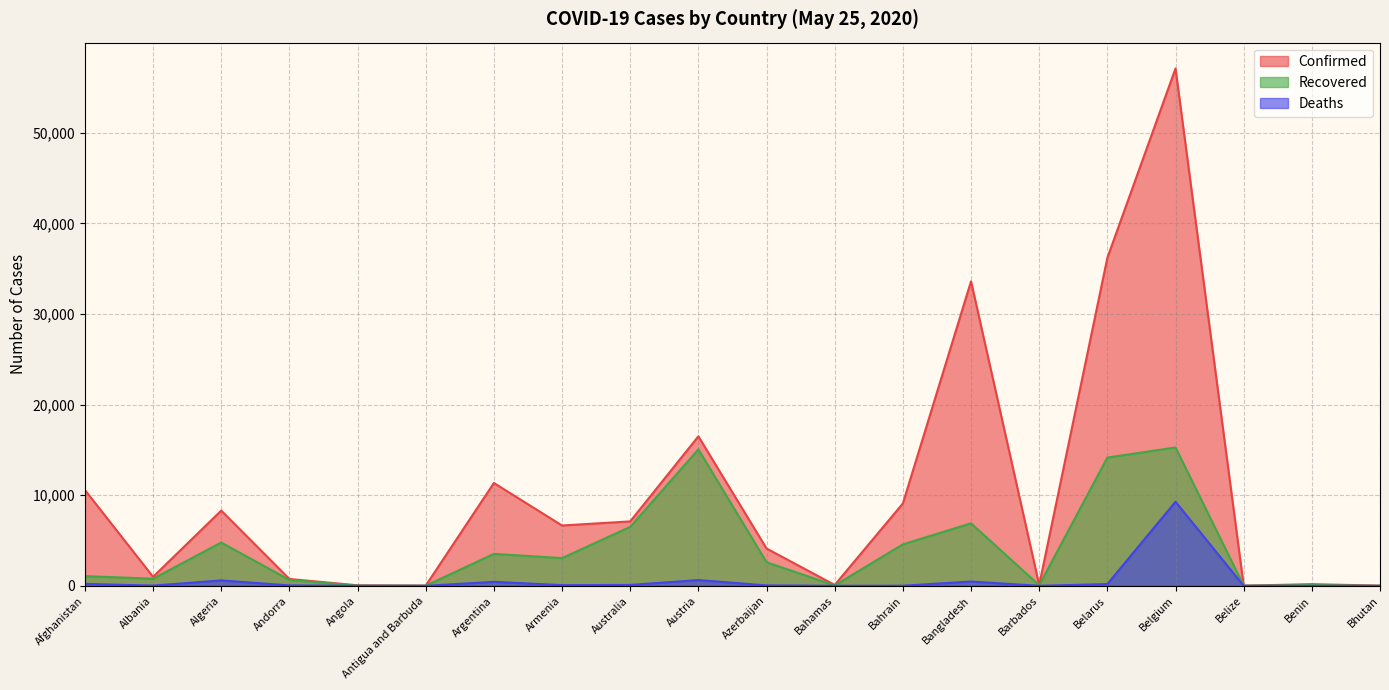

True or false: Confirmed has a value of 51 at Benin.

False